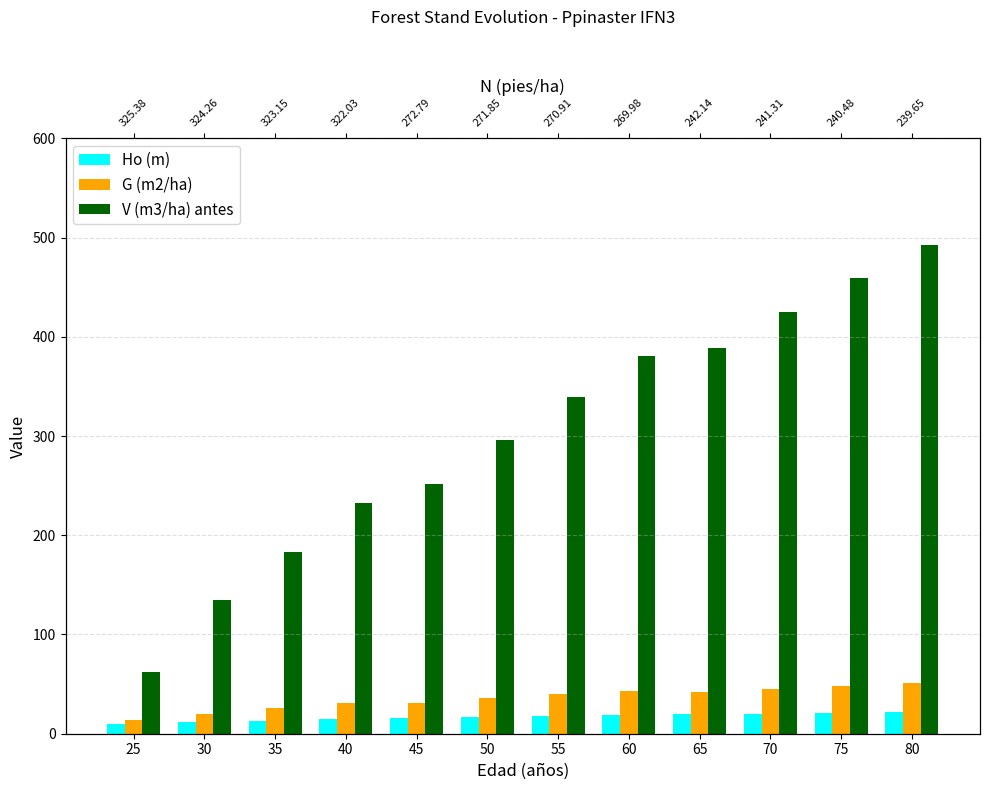

The V (m3/ha) antes series shows 424.9 at 70. True or false?

True